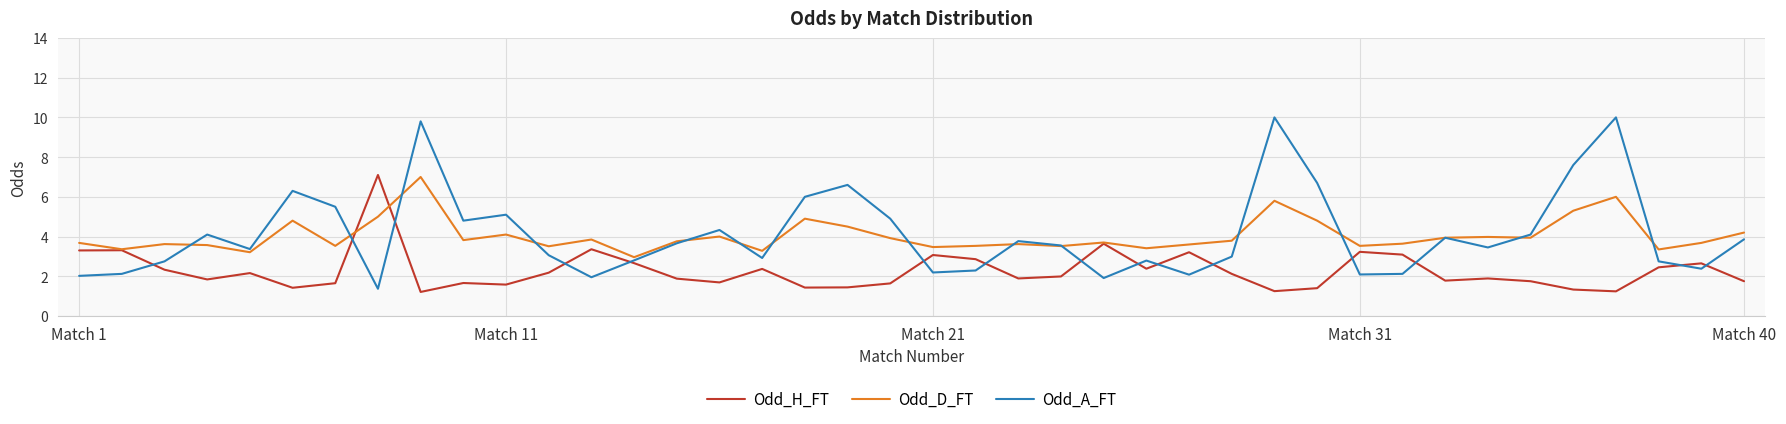

What is the sum of all Odd_H_FT values?

91.2